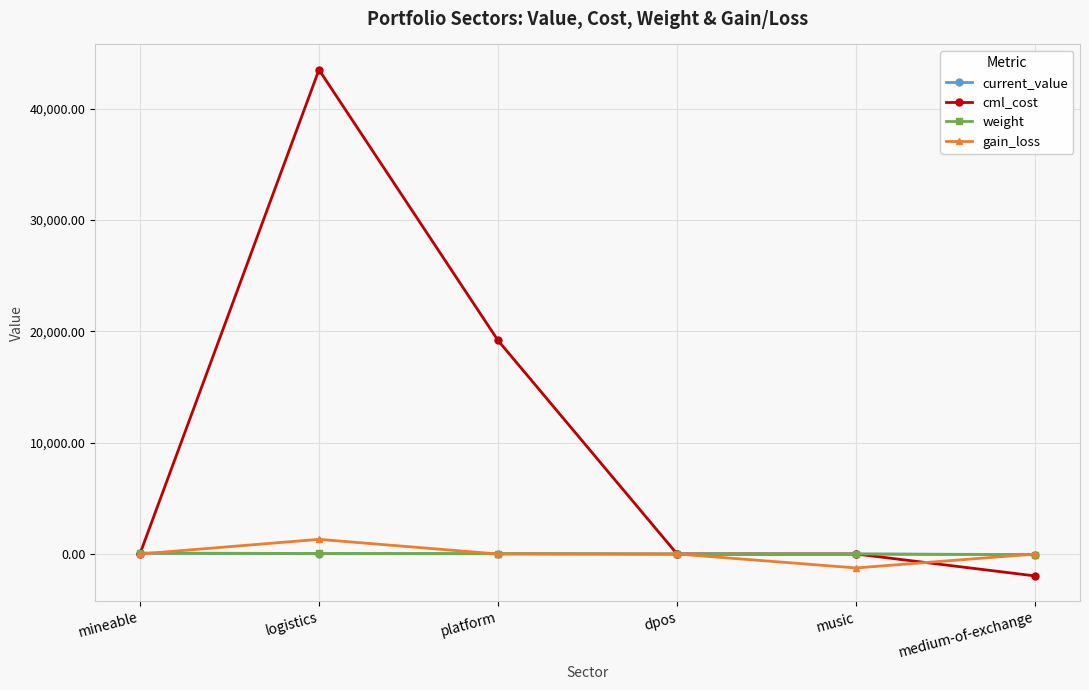

What is the sum of all cml_cost values?

60707.6